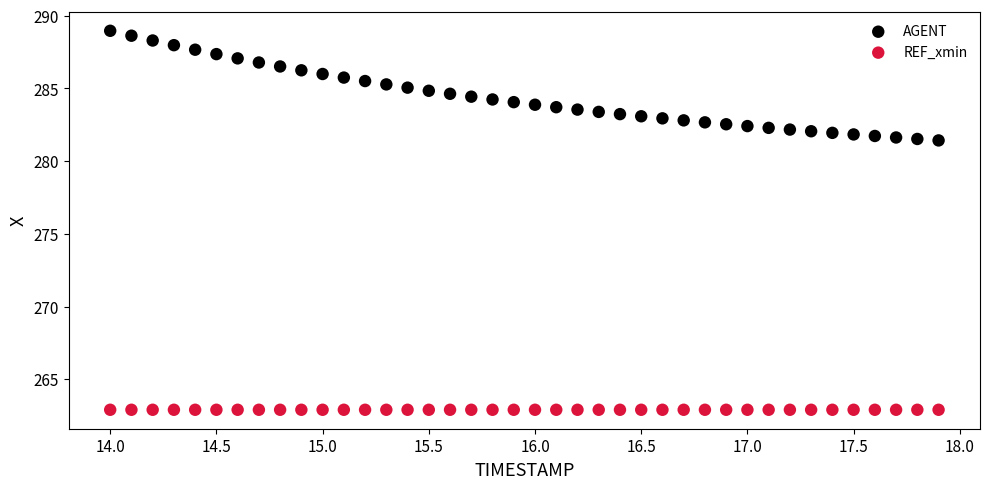

Which series reaches the minimum Y coordinate?

REF_xmin